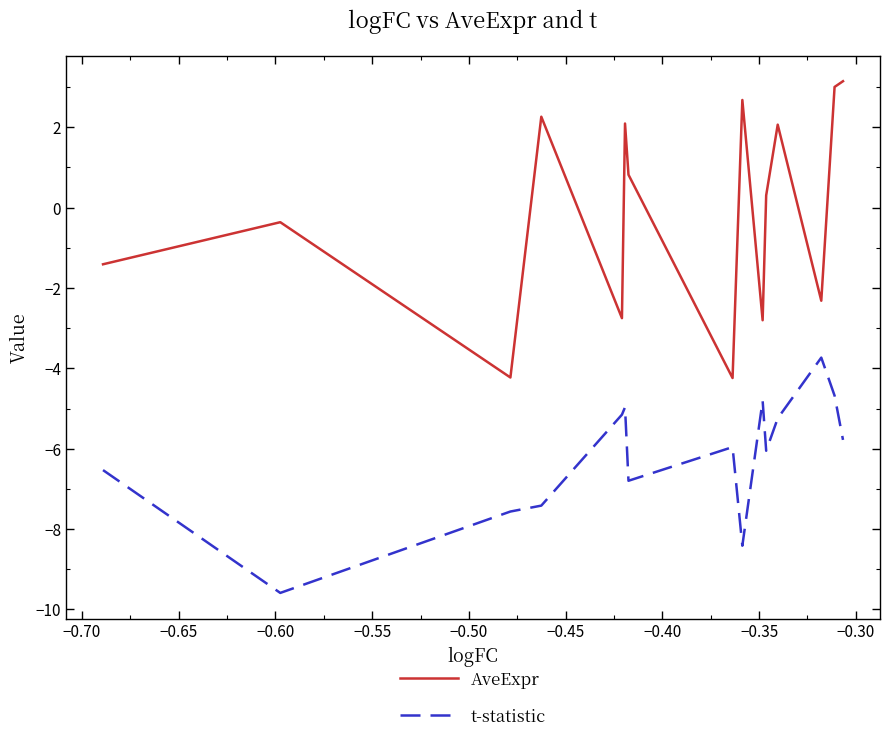

True or false: AveExpr and t-statistic intersect in this chart.

False